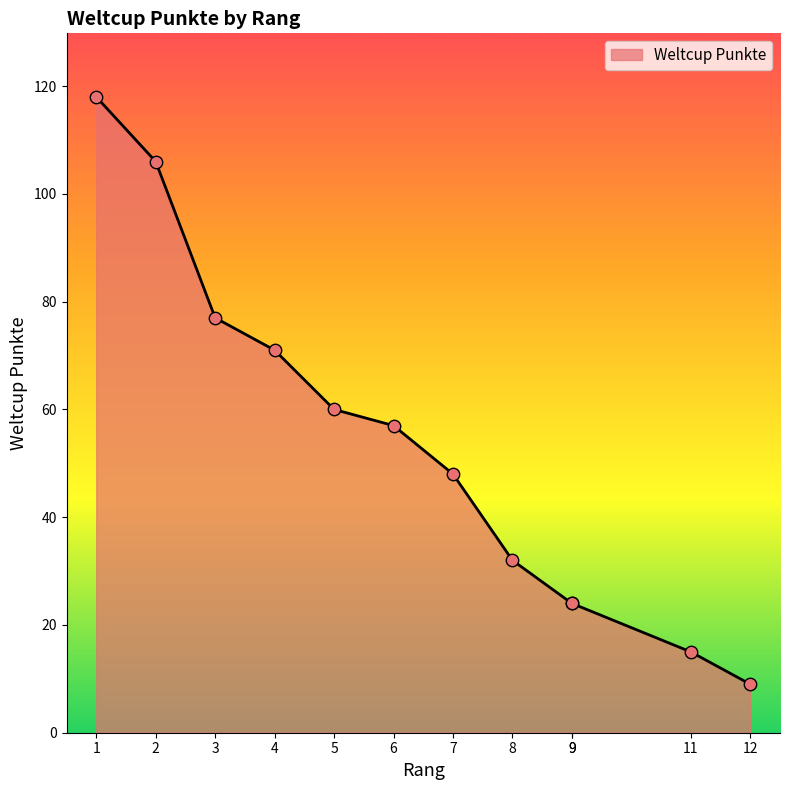

What is the ratio of the value at 1 to the value at 3?

1.5